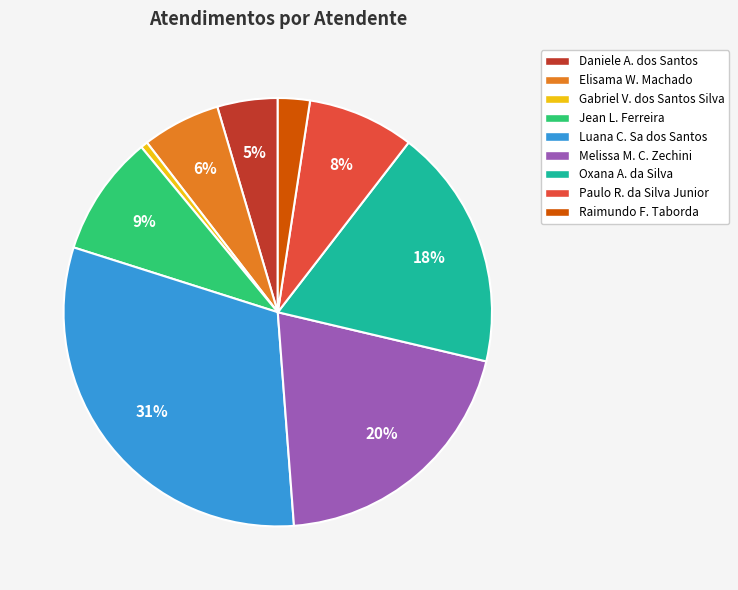

Which slice is the largest?

Luana C. Sa dos Santos